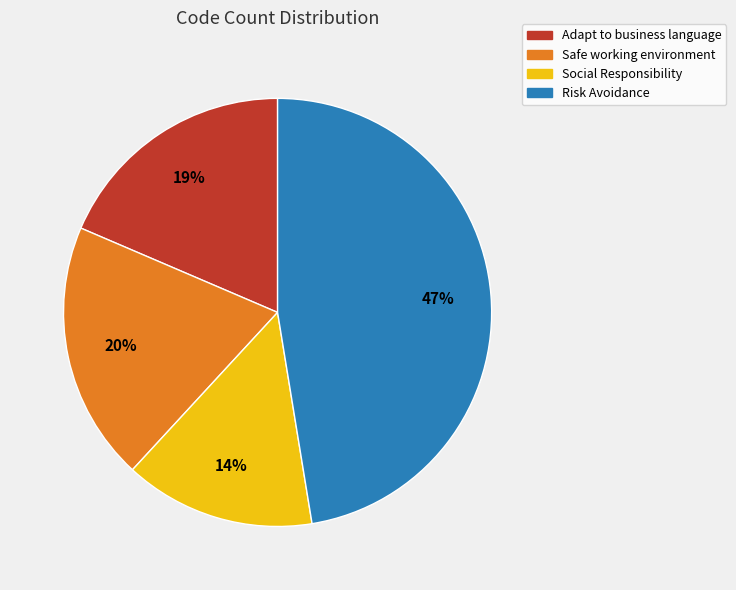

To the nearest percent, what is the average slice percentage?

25%